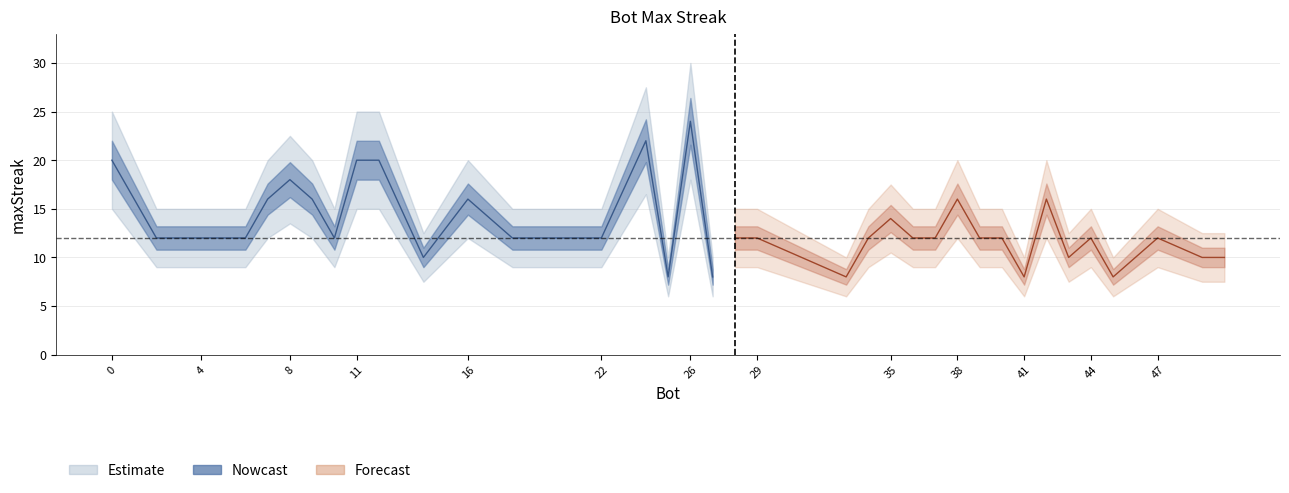

Which label corresponds to the smallest value in the chart?

25